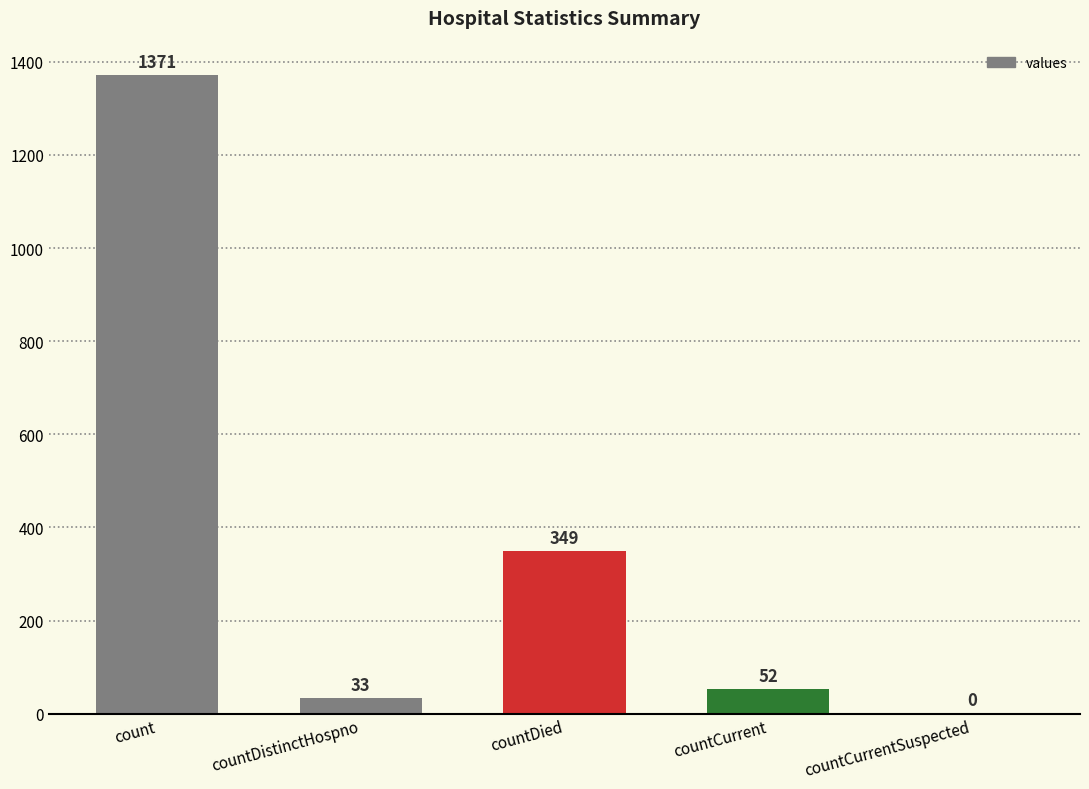

The value at countCurrent is 52. True or false?

True